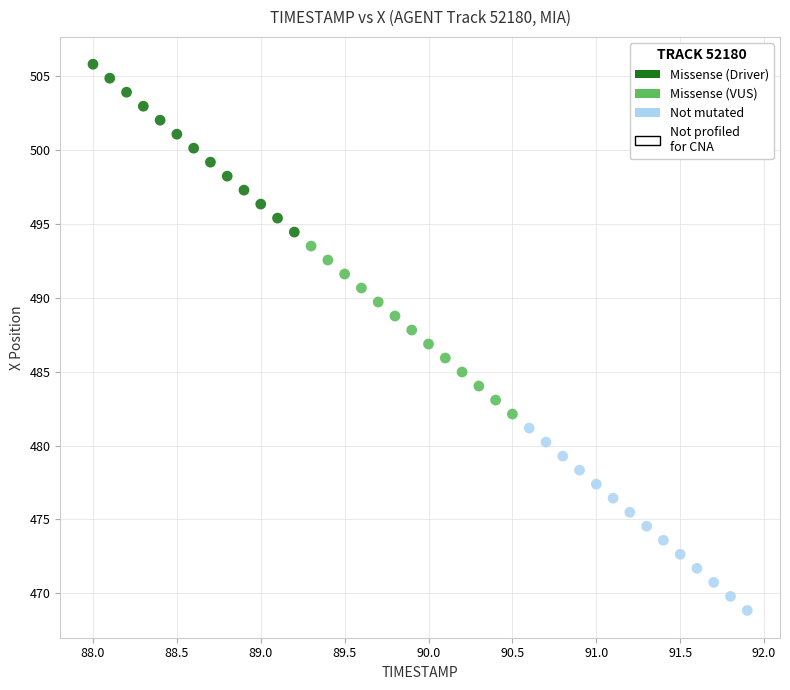

Which series reaches the maximum Y coordinate?

Missense (Driver)